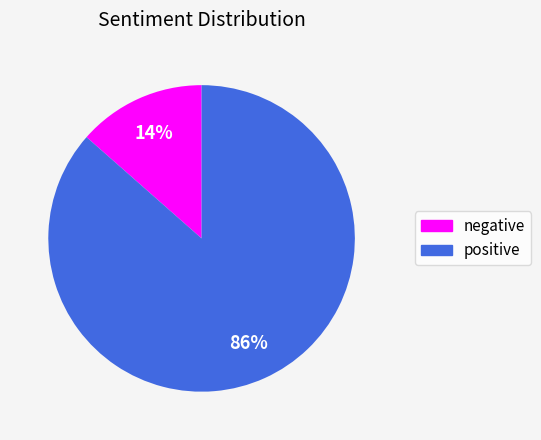

Is it true that positive is 86% of the pie?

True